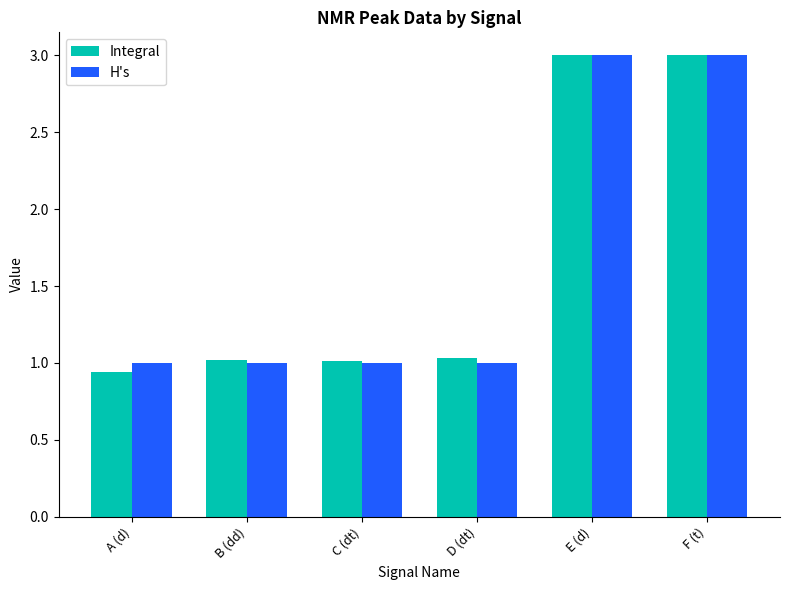

At which label does Integral first exceed 1?

B (dd)